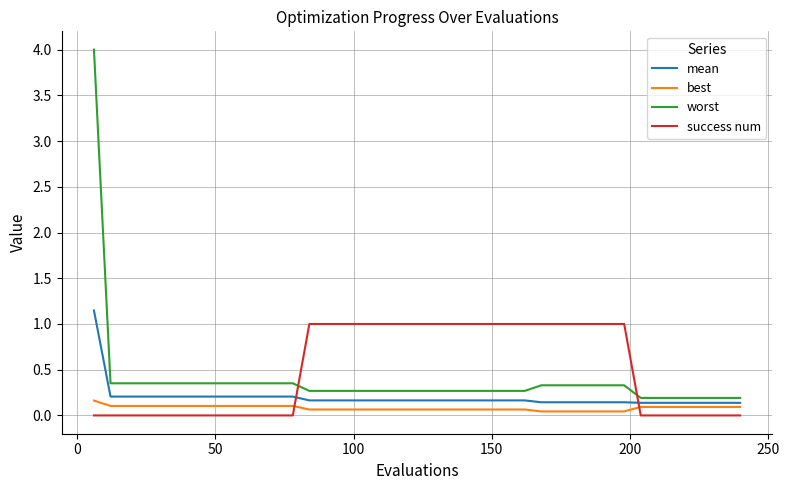

Which series has the largest range (max minus min)?

worst